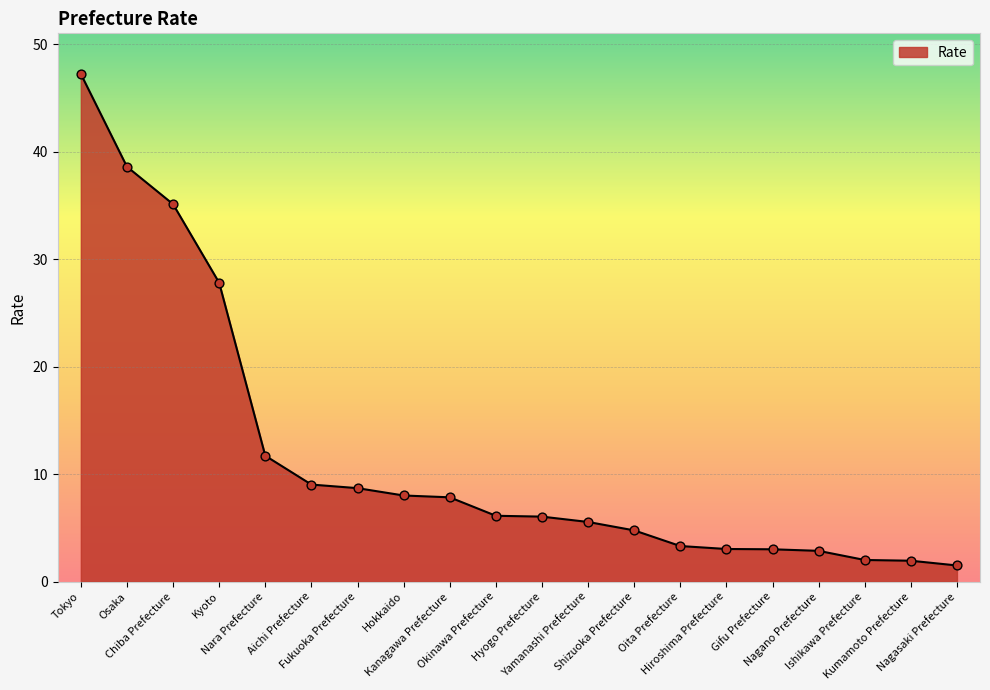

What is the change in value from Okinawa Prefecture to Gifu Prefecture?

-3.1